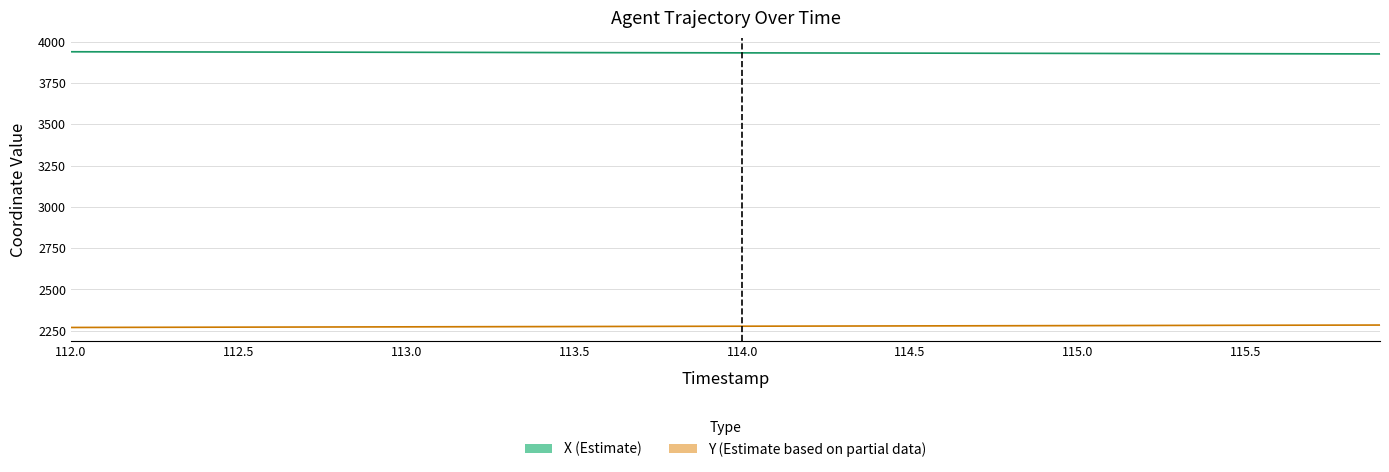

What position from the right is 112.5?

35